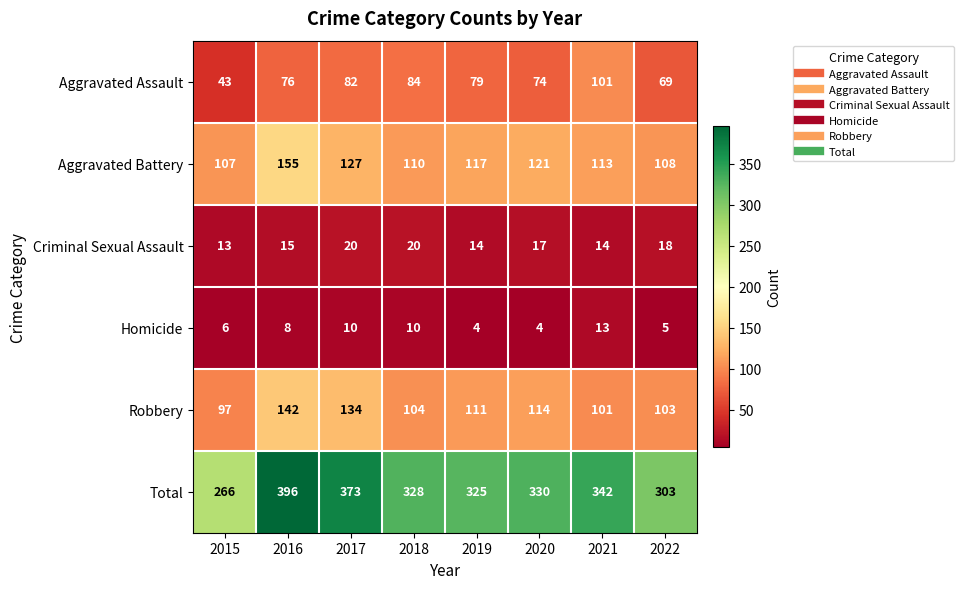

Which series changed the most between 2016 and 2018?

Total